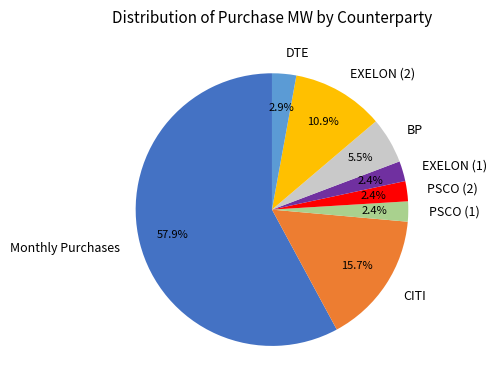

Is the sum of PSCO (2) and CITI greater than half?

No